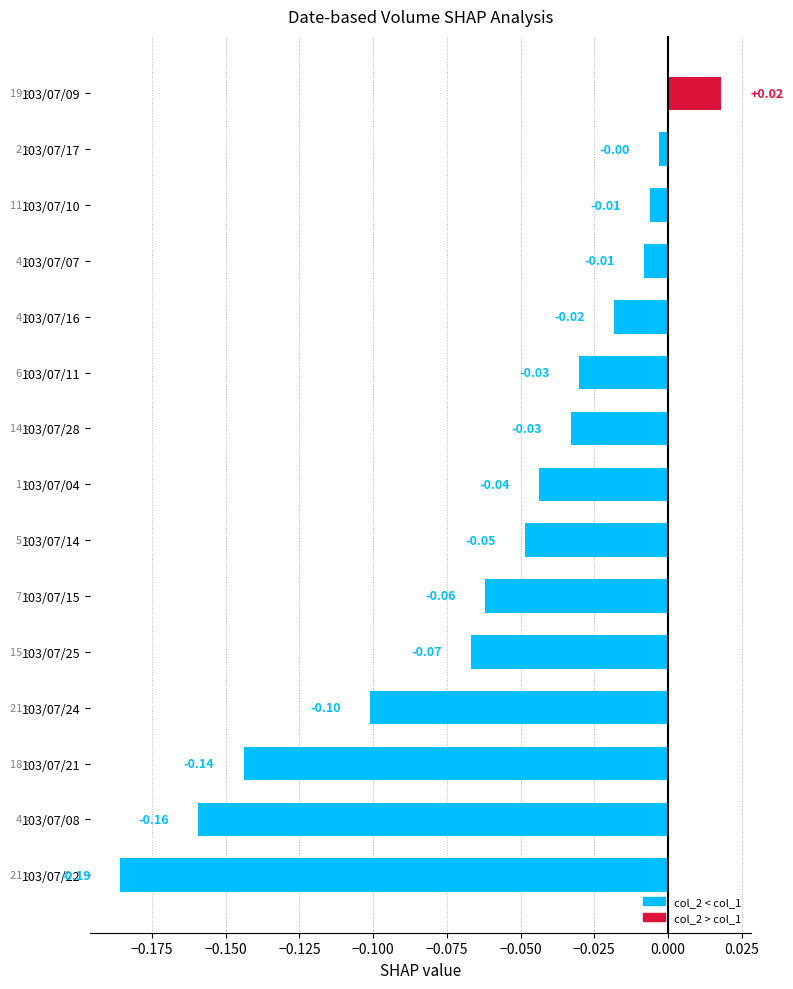

What is the average value?

-0.1